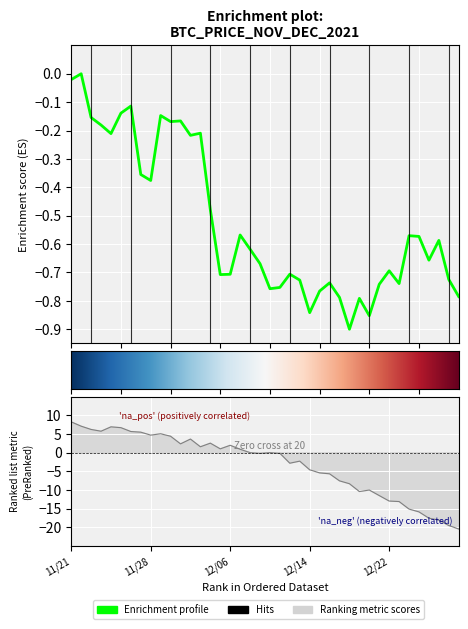

What is the difference between the second highest and minimum values?

0.9